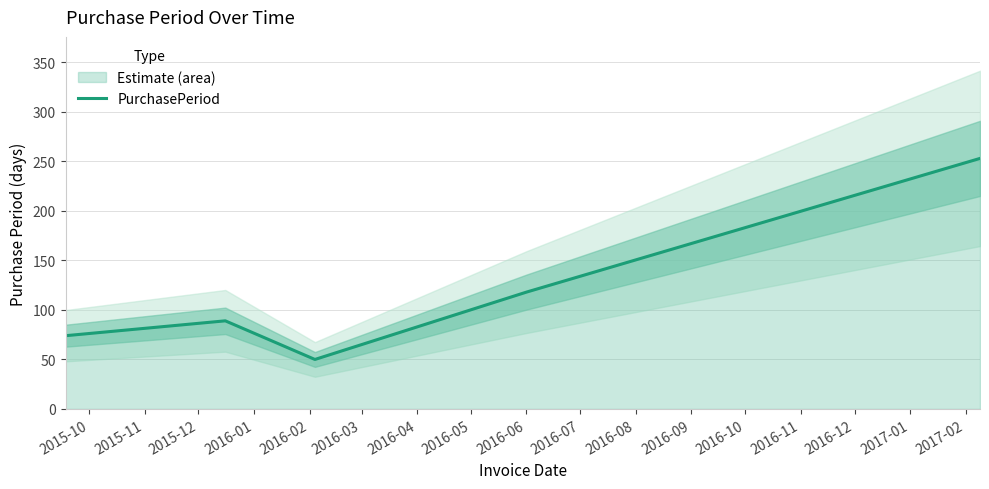

What is the smallest value displayed?

50